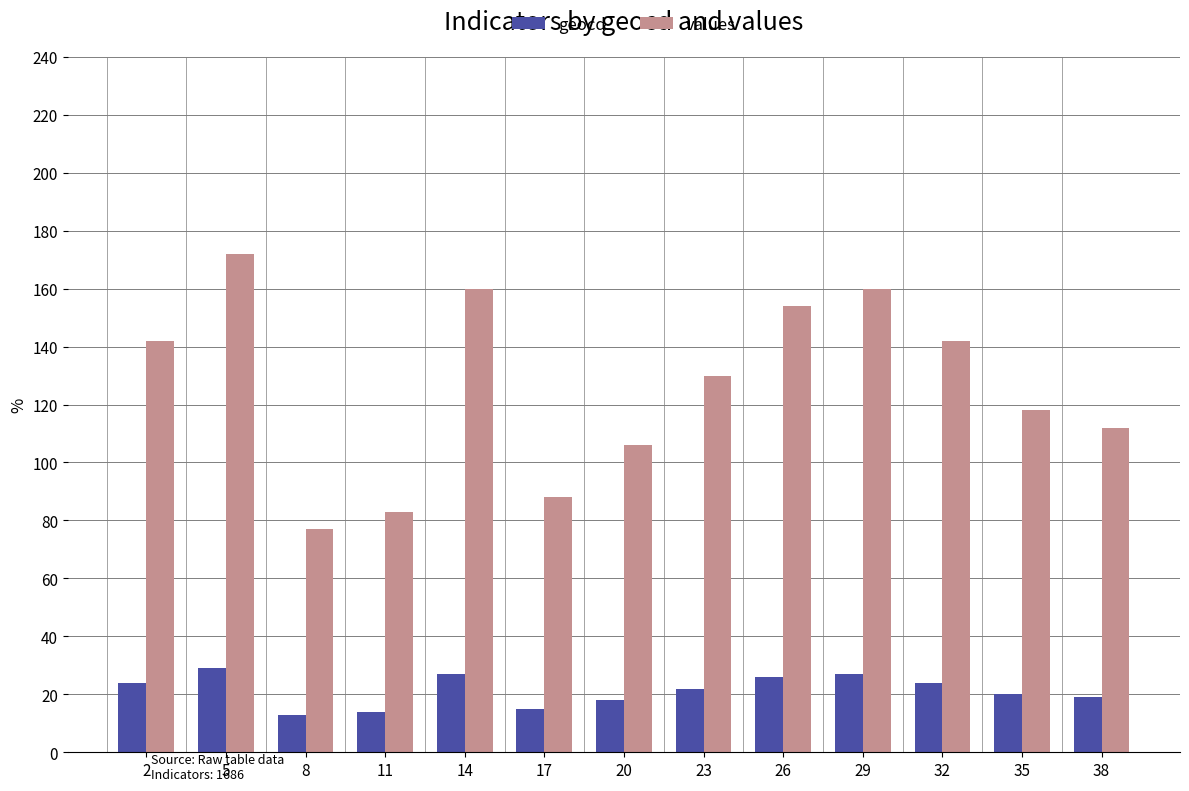

What is the sum of the values values at 23 and 35?

248